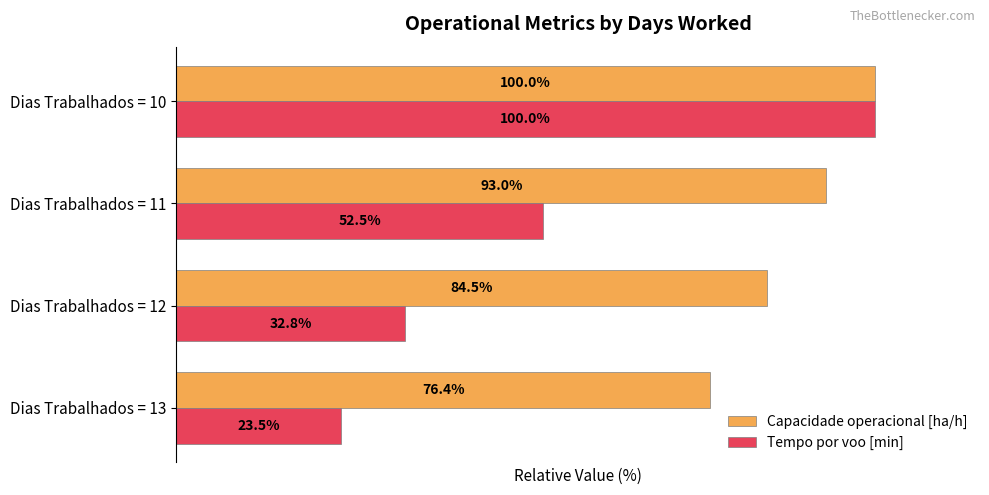

Which category has the highest value across all series?

Dias Trabalhados = 10